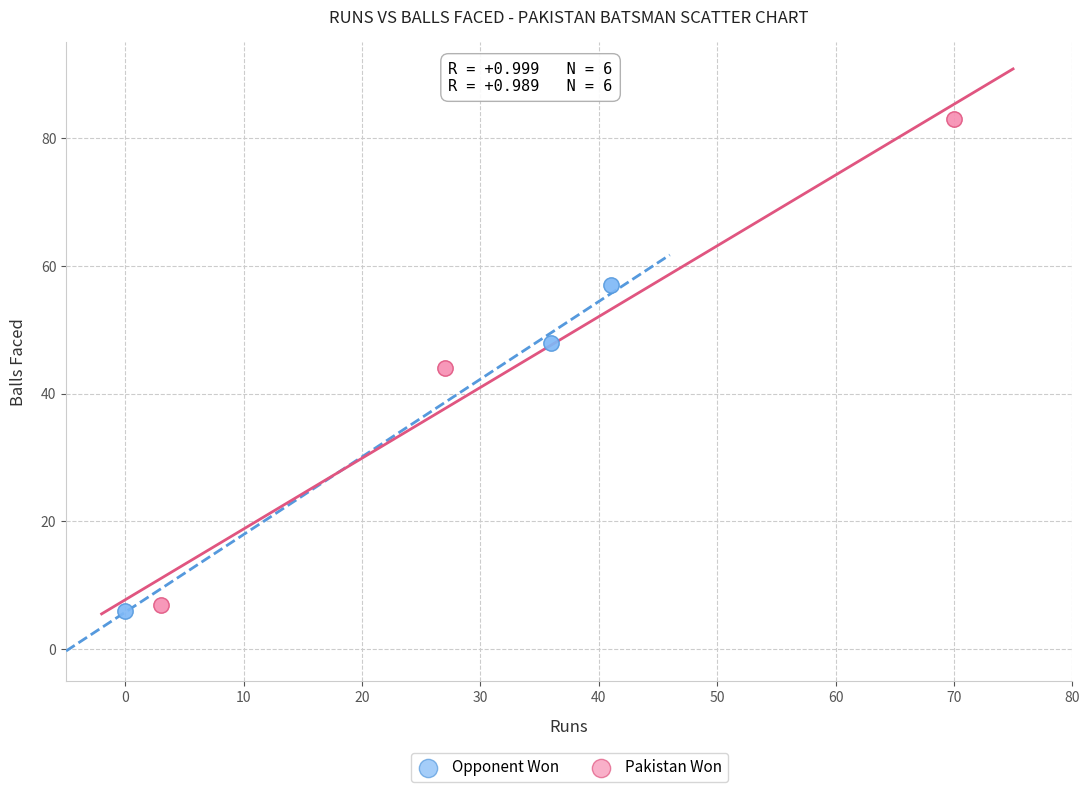

Which series contains the highest Y value?

Pakistan Won